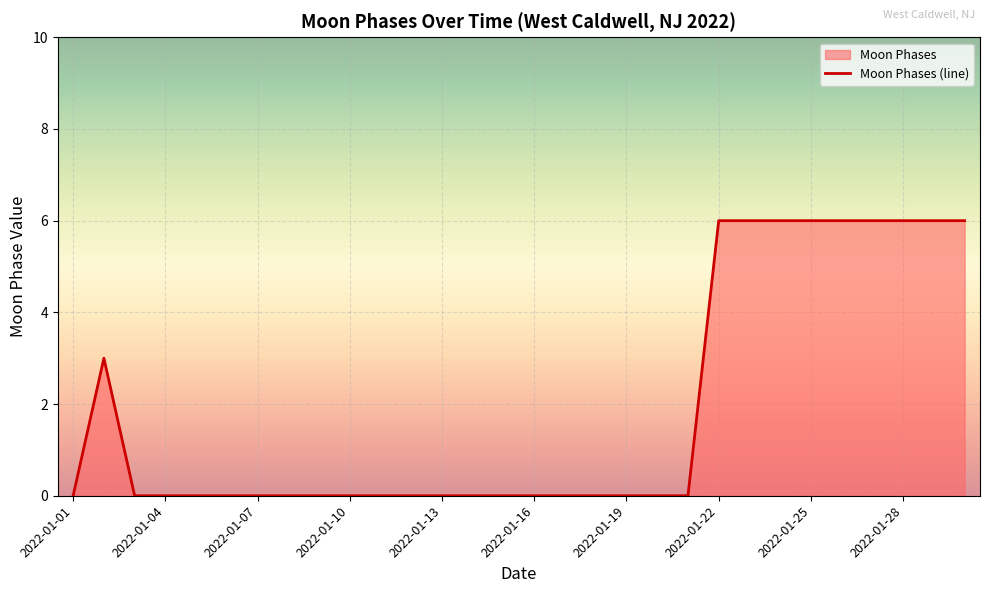

How many values exceed 0?

10